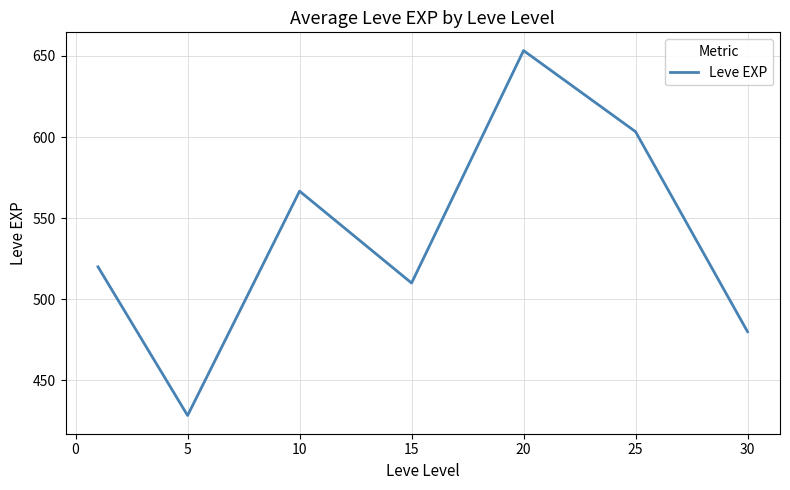

How many values are below 520?

3